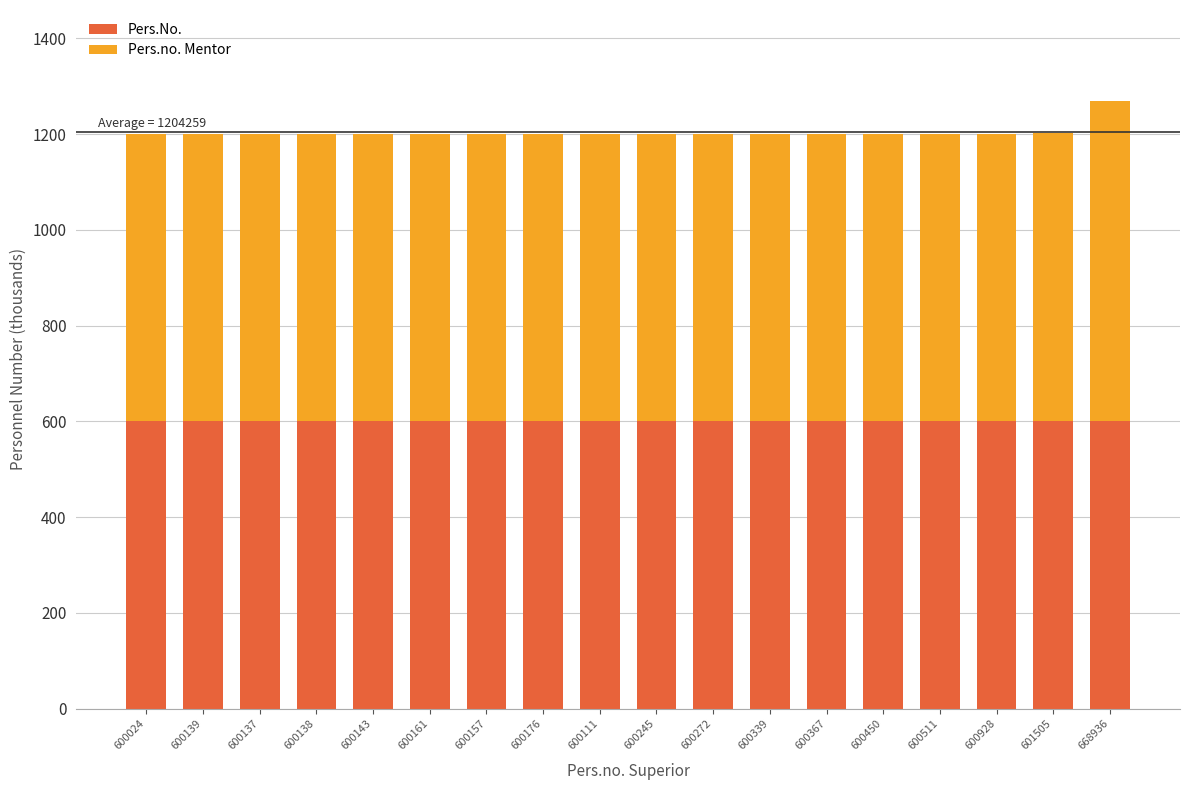

What is the sum of the Pers.No. values at 600143 and 600111?

1200.3